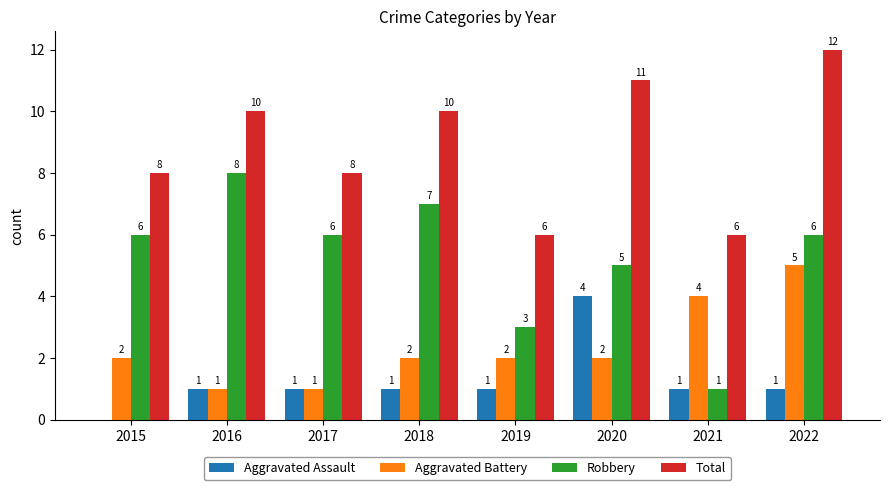

Which series has the largest total across all categories?

Total